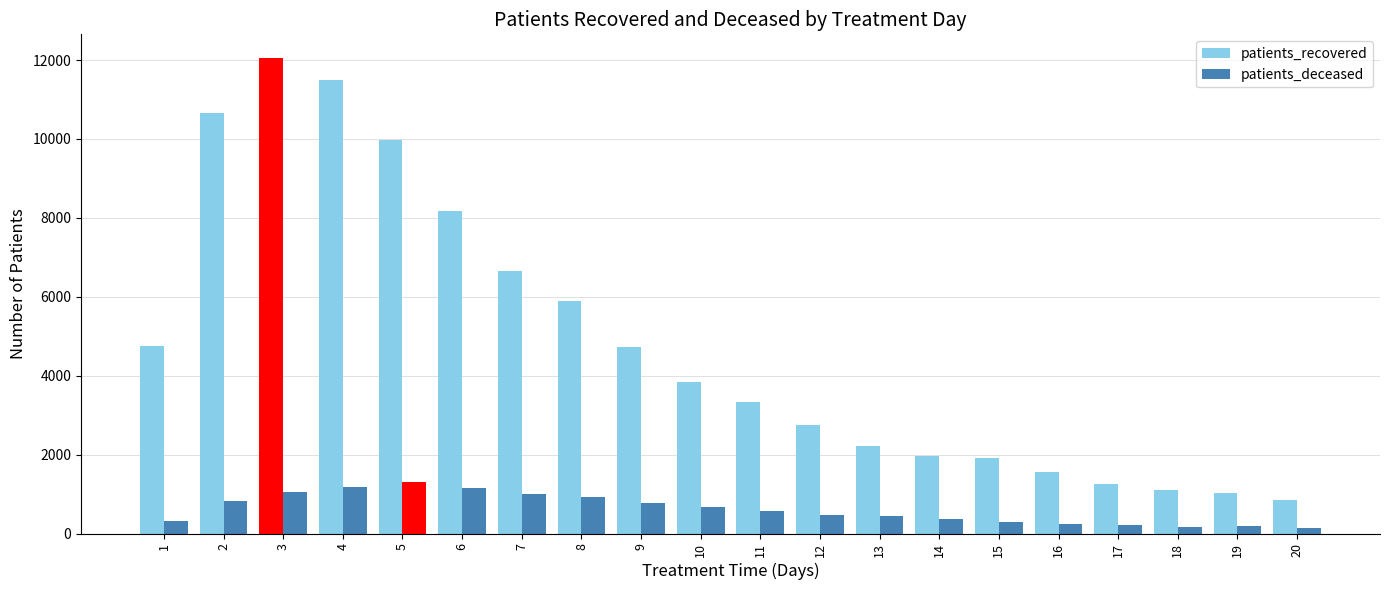

How many groups of bars are there?

20